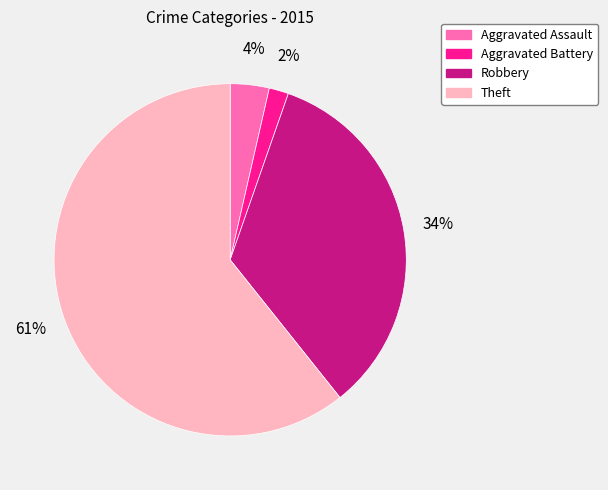

What is the ratio of the value at Aggravated Assault to the value at Robbery?

0.1